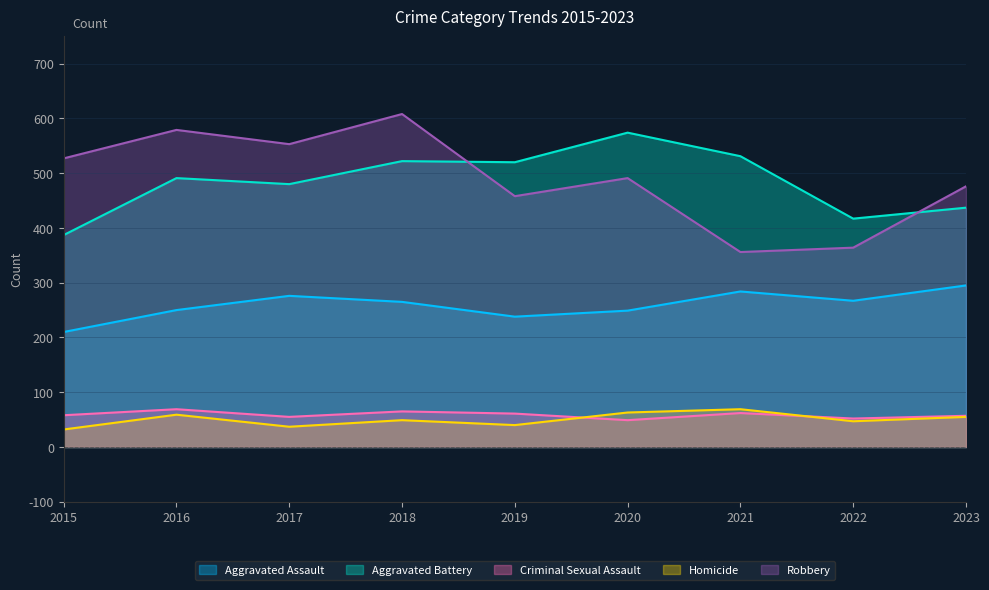

Reading left to right, transcribe all the data shown in this chart.

Aggravated Assault: 210	250	276	265	238	249	284	267	295
Aggravated Battery: 387	491	480	522	520	574	531	417	437
Criminal Sexual Assault: 58	69	55	65	61	49	62	52	57
Homicide: 32	59	37	49	40	63	69	47	55
Robbery: 527	579	553	608	458	491	356	364	476